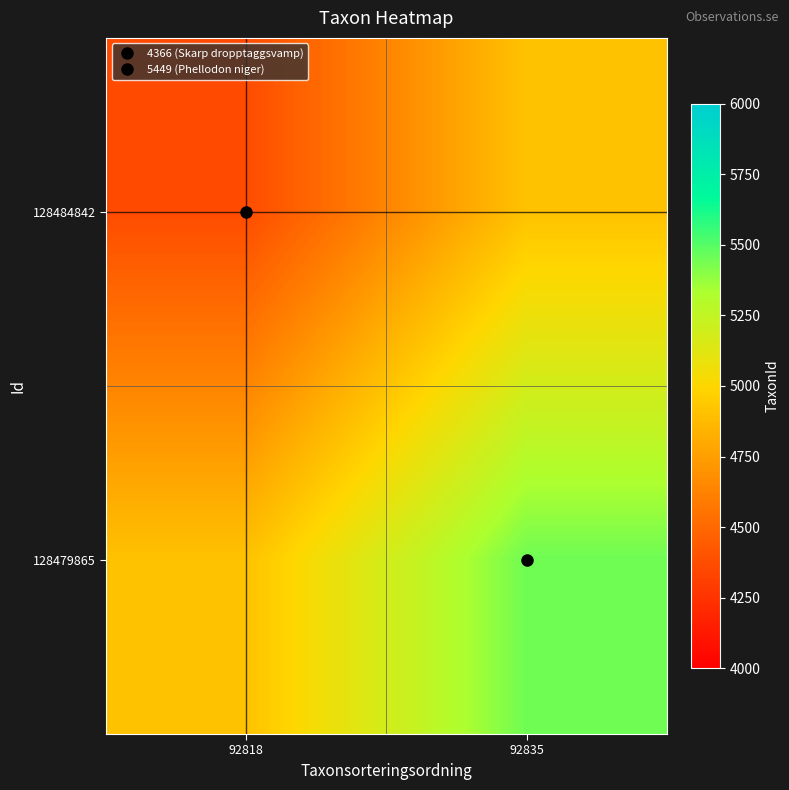

Reading left to right, extract all data points from this chart.

128484842: 92818=4366.0	92835=4907.5
128479865: 92818=4907.5	92835=5449.0